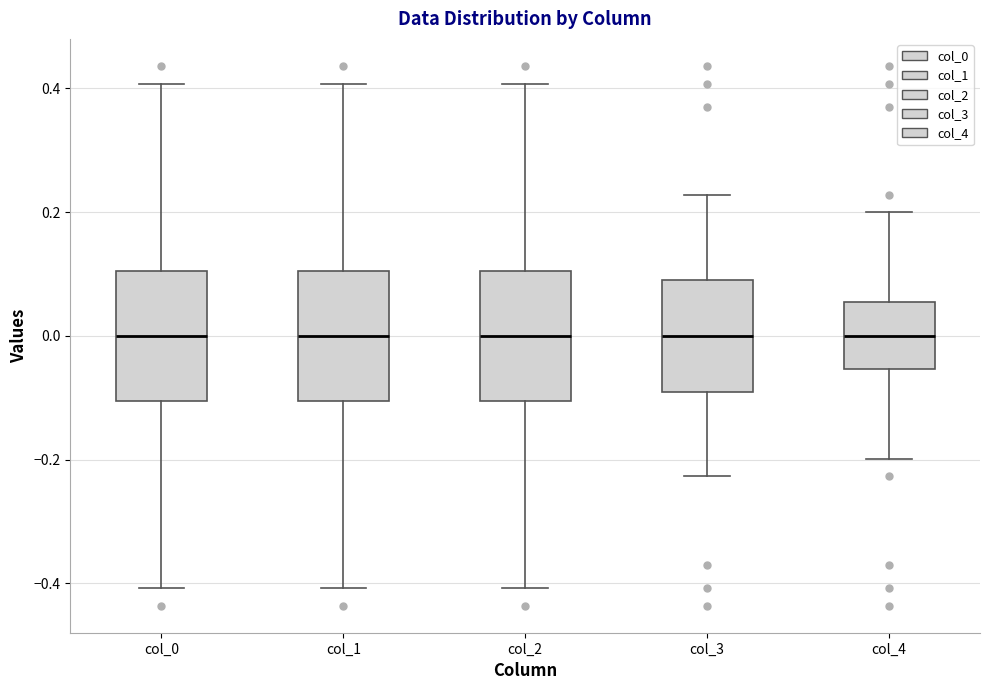

Where does the upper whisker of the box for col_1 end on the y-axis? The values are not printed on the chart, so give them approximately, as read against the axis.

0.40